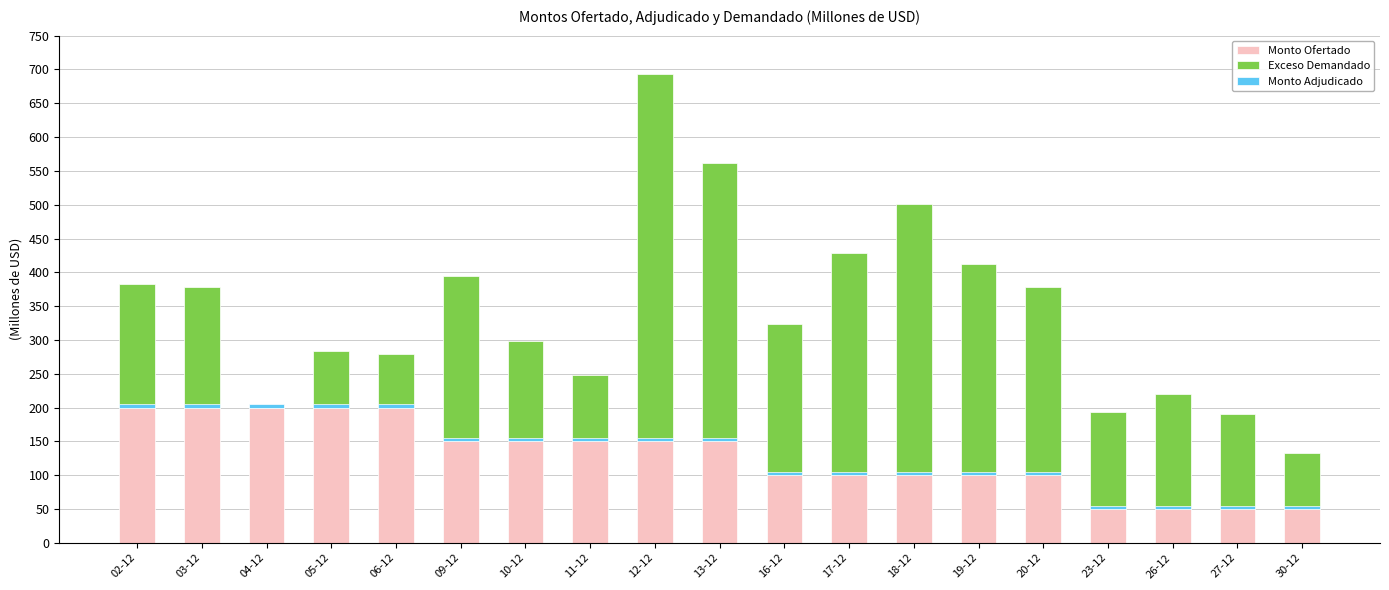

Between 27-12 and 13-12, which is larger?

13-12